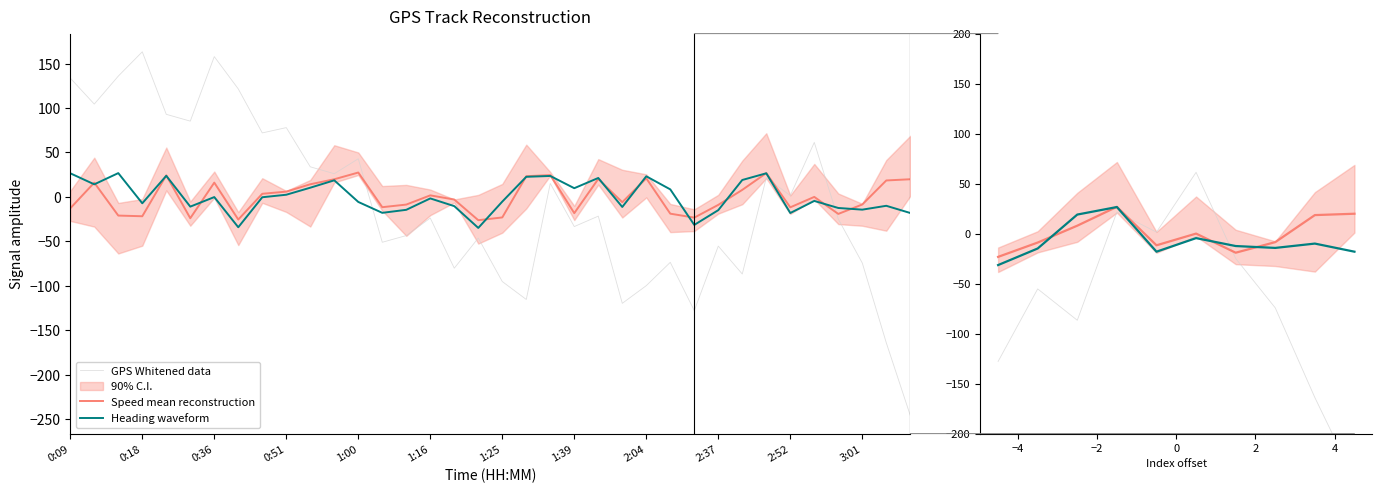

Is the value of GPS Whitened data at 0:51 greater than the value of Heading waveform at 2:04?

Yes